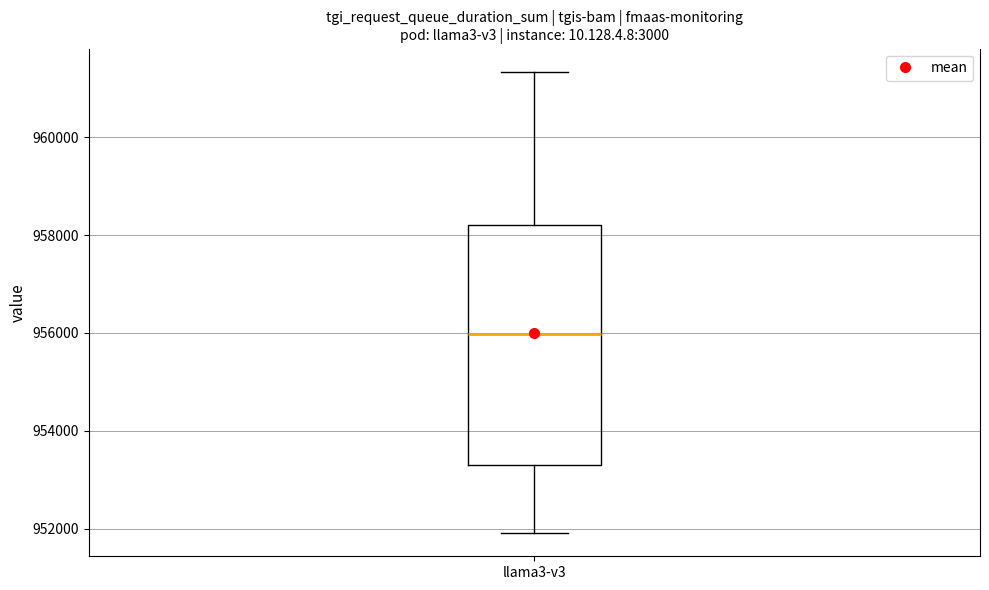

Transcribe this box plot: give where the median line is, the range the box spans, and where the two whiskers end, as read against the y-axis. The values are not printed on the chart, so give them approximately, as read against the axis.

median 956000, box 953400 to 958200, whiskers 952000 to 961400